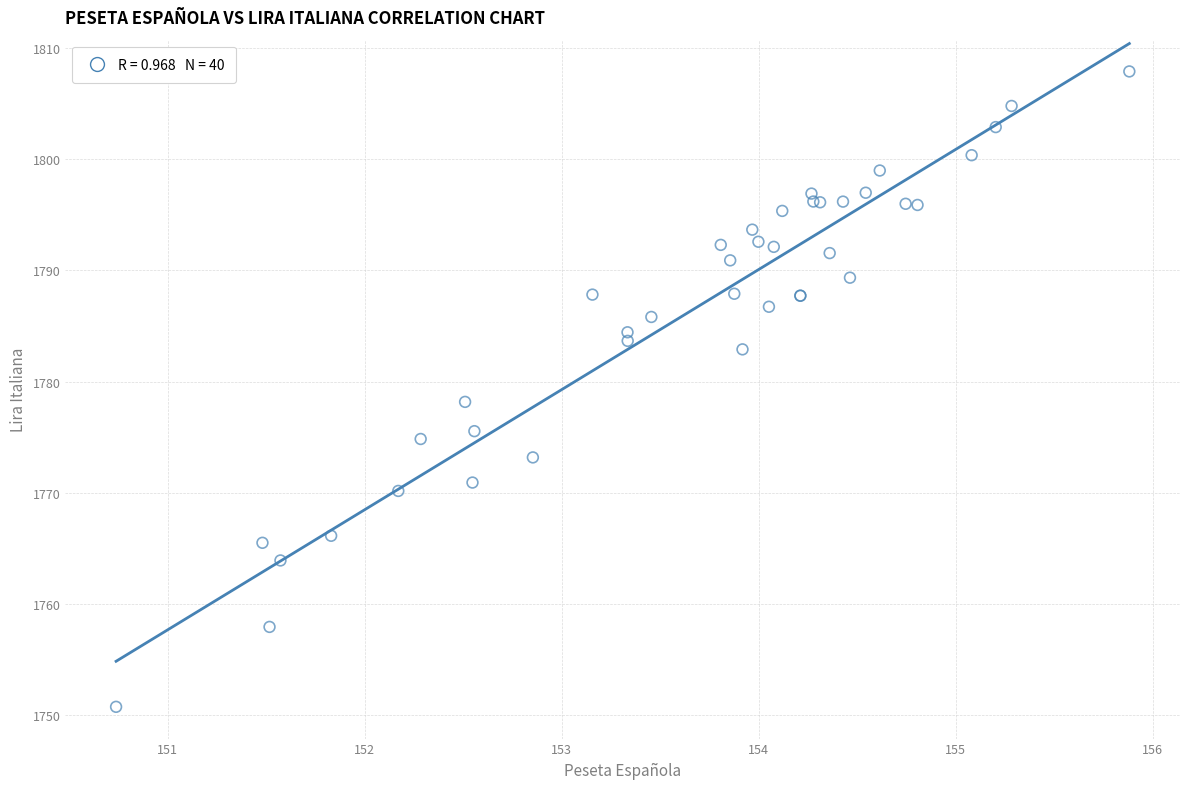

What Y value in the scatter plot is closest to 1779?

1778.2